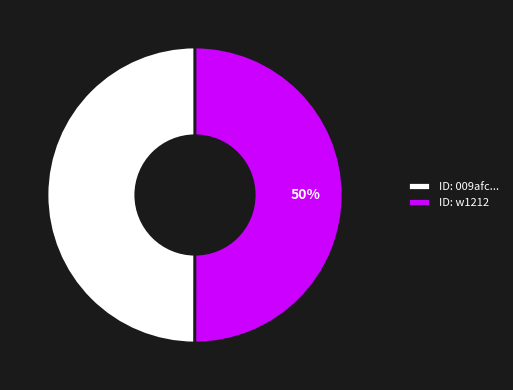

What is the ratio of the value at ID: w1212 to the value at ID: 009afc...?

1.0